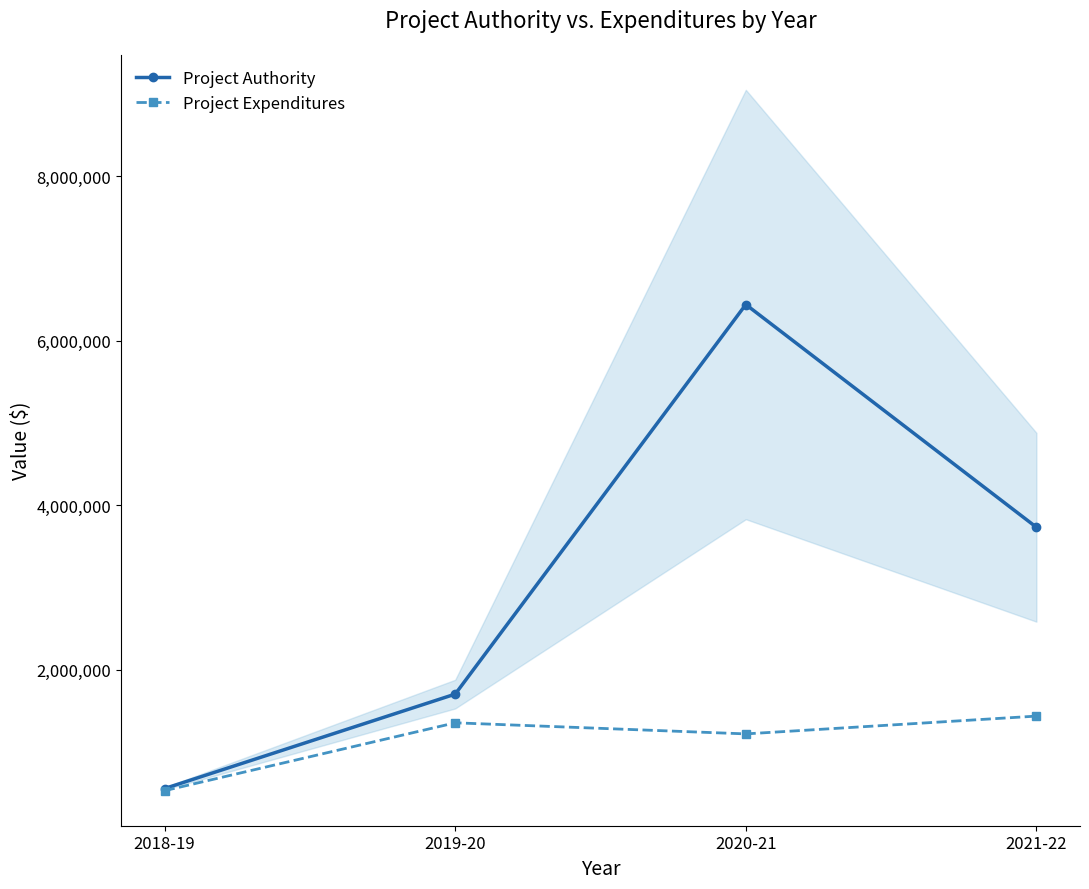

How many data points in Project Authority are above 3731300?

1